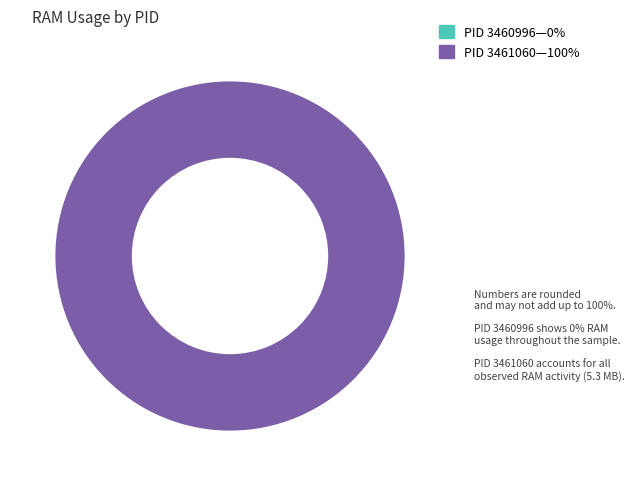

What is the majority slice?

3461060